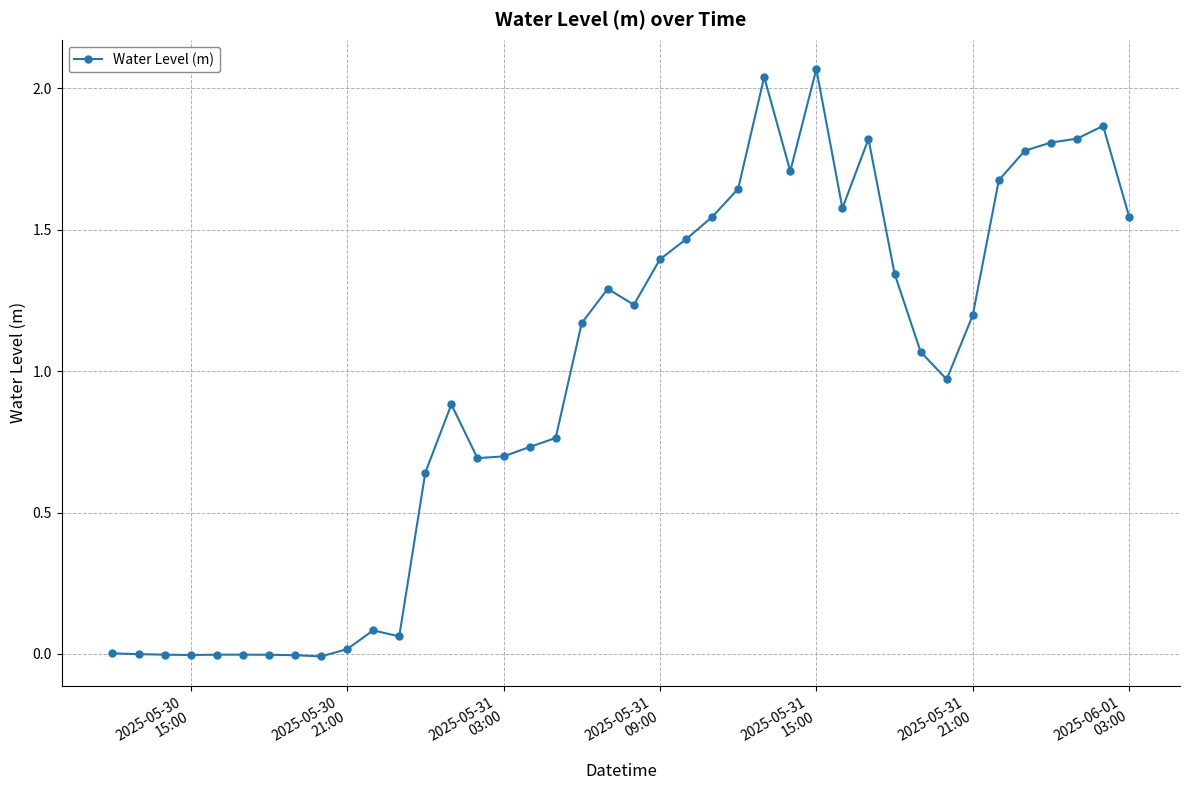

True or false: there are more than 2 points higher than both neighbors.

True